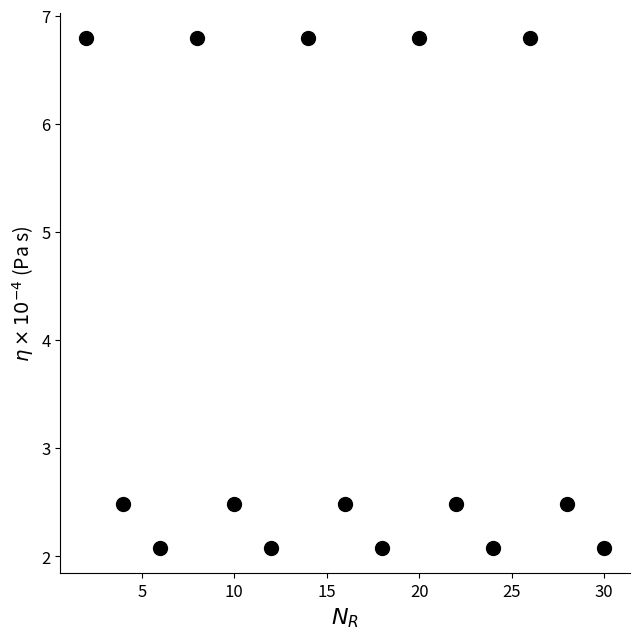

What is the range of X values (max minus min)?

28.0